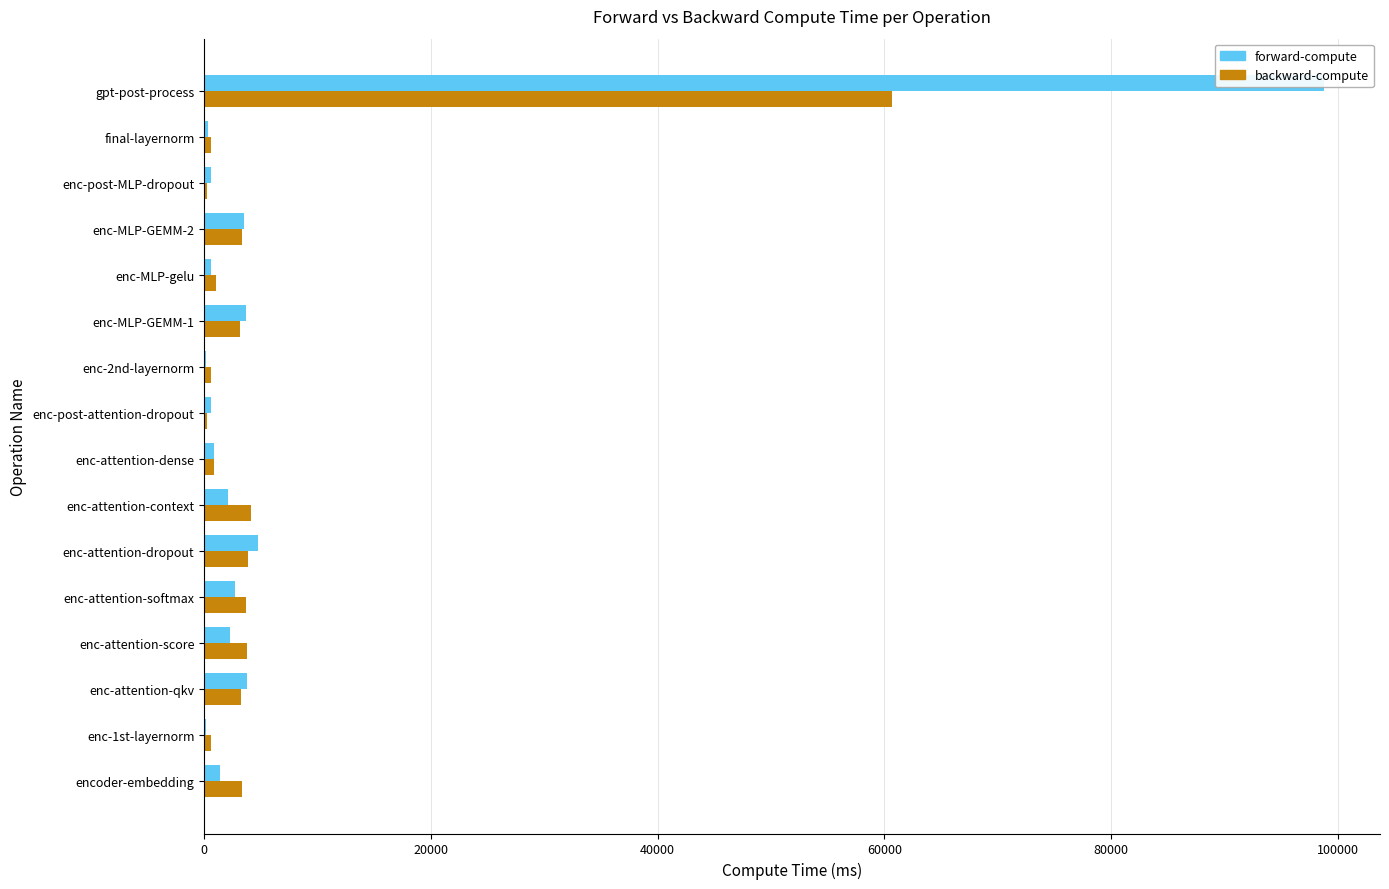

Which series has the largest total across all categories?

forward-compute